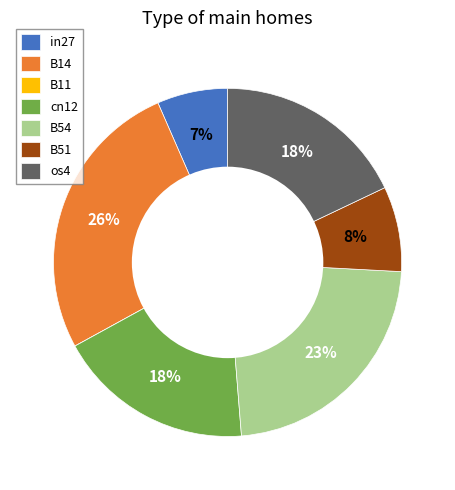

Between in27 and os4, which is larger?

os4